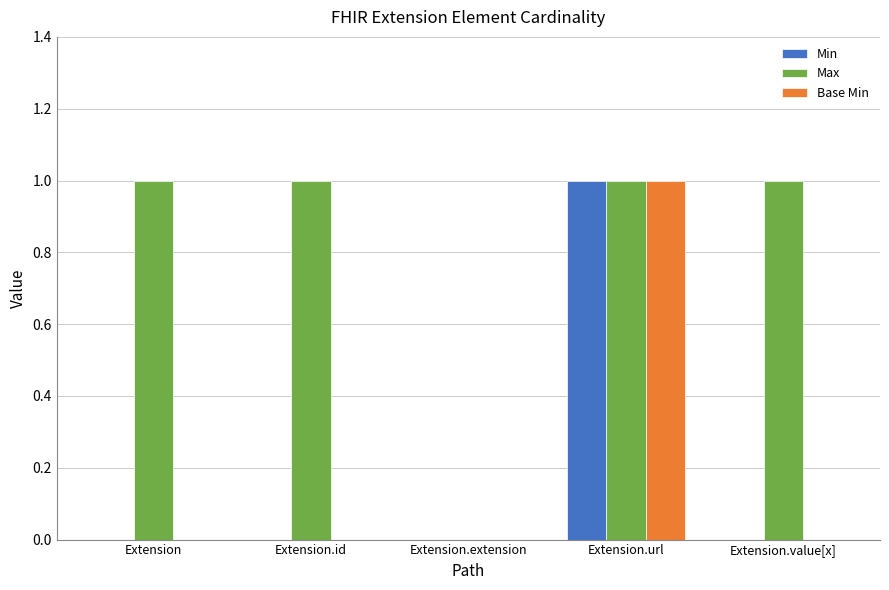

True or false: Max has a value of 2 at Extension.value[x].

False